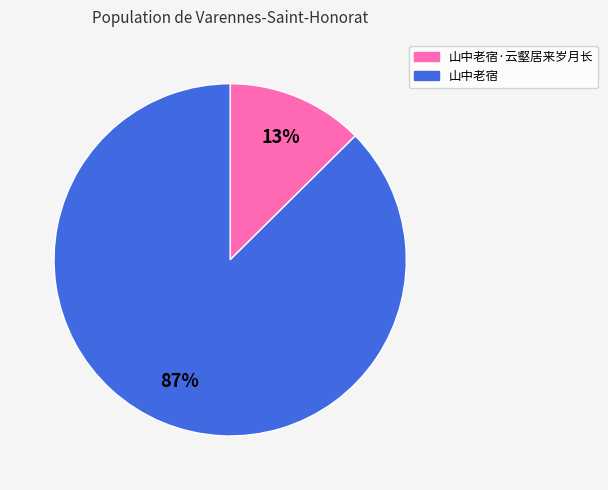

Approximately how many times larger is the value at 山中老宿·云壑居来岁月长 compared to 山中老宿?

0.1